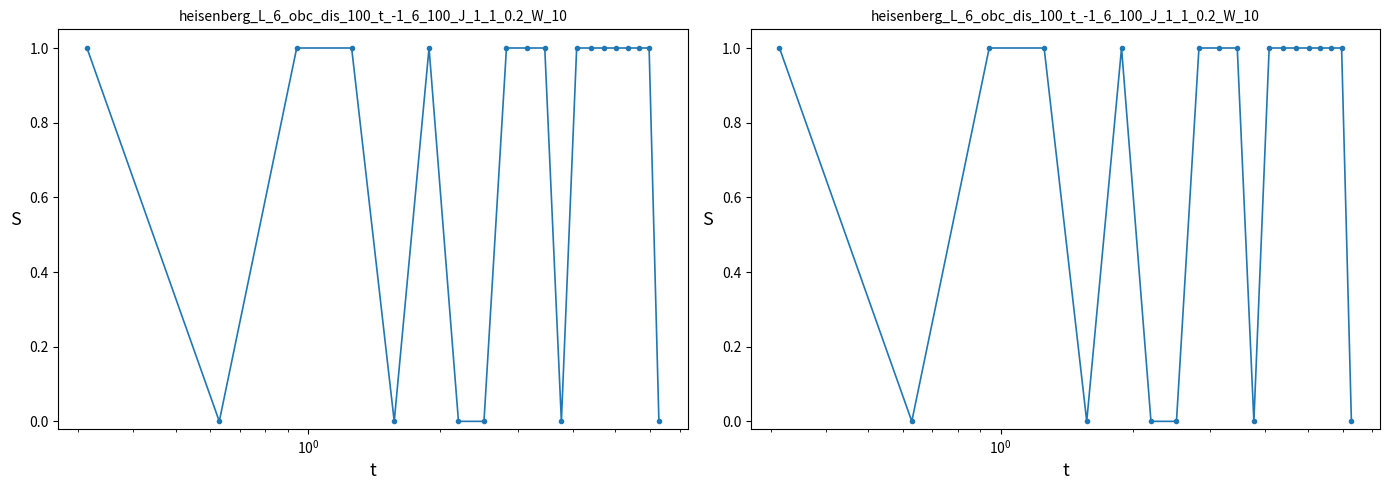

What is the difference between the maximum and minimum values?

1